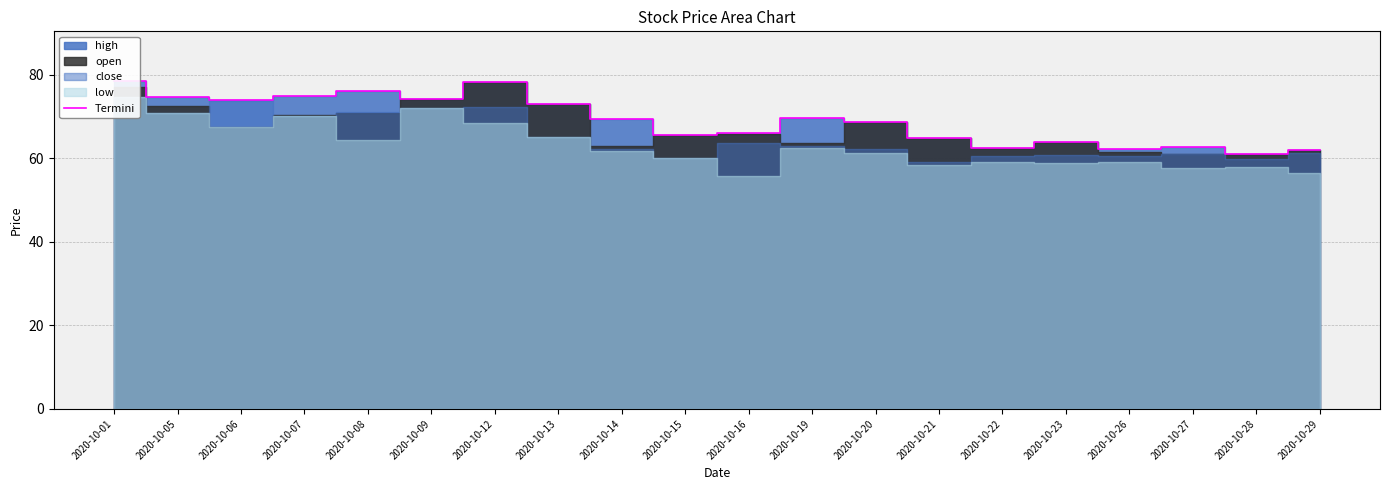

What is the difference between the second highest and minimum values?

17.4